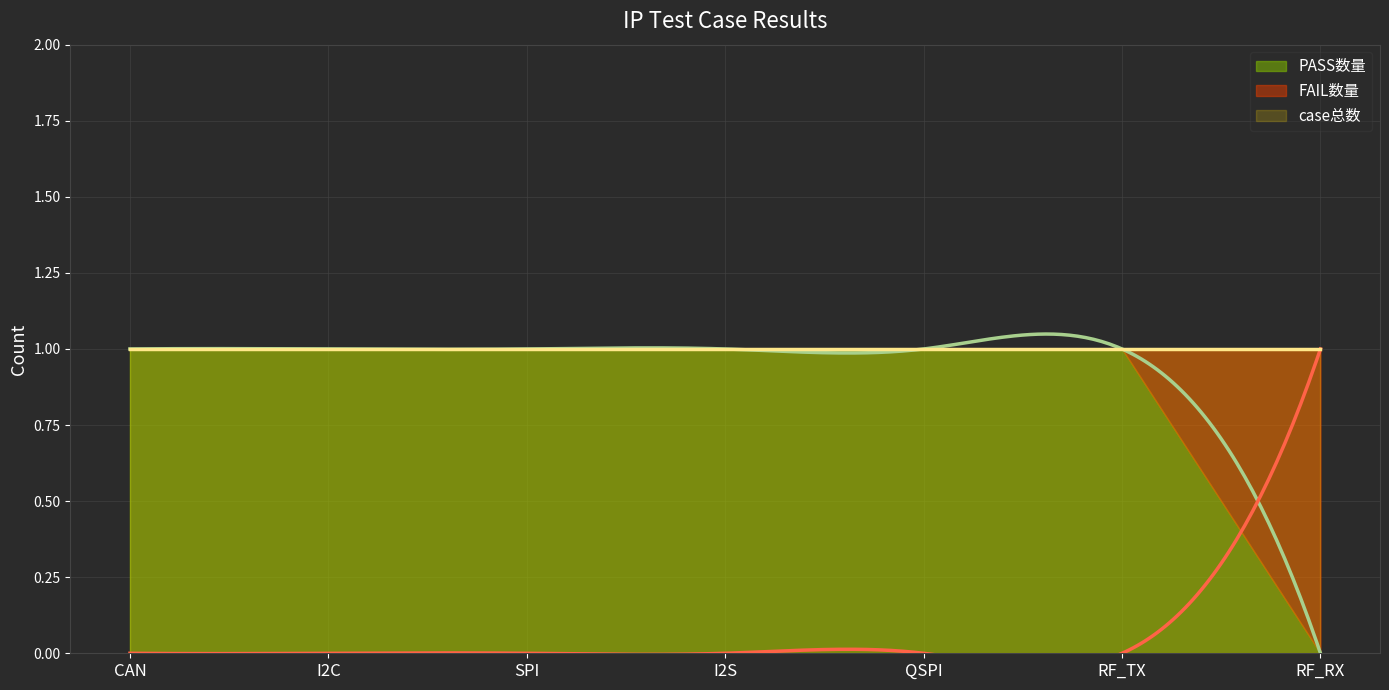

List the series in order of their peak value, highest first.

PASS数量, FAIL数量, case总数